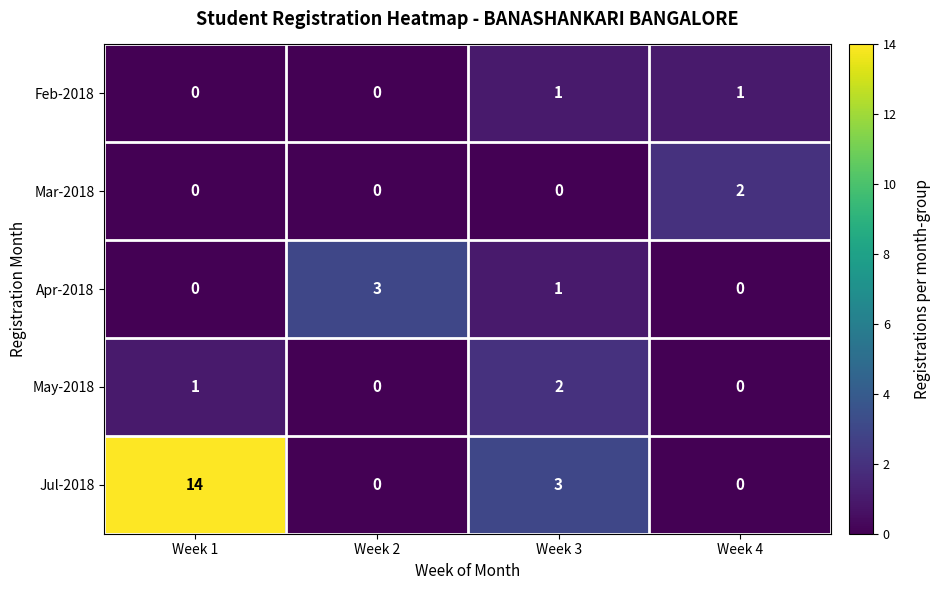

Count the Feb-2018 values in the range 0 to 1.

4